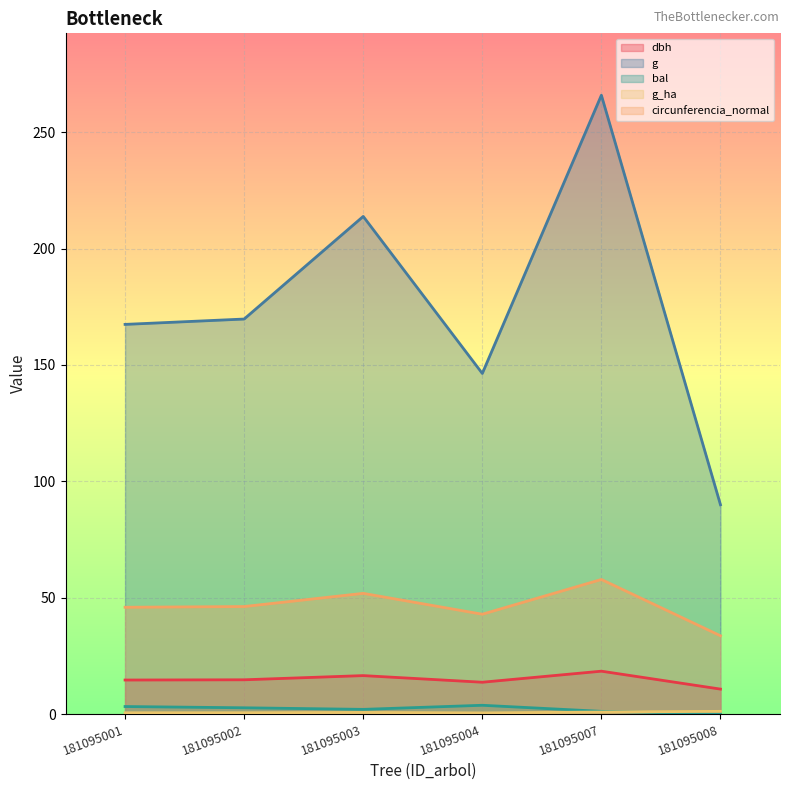

How many data points in bal are less than 2?

3